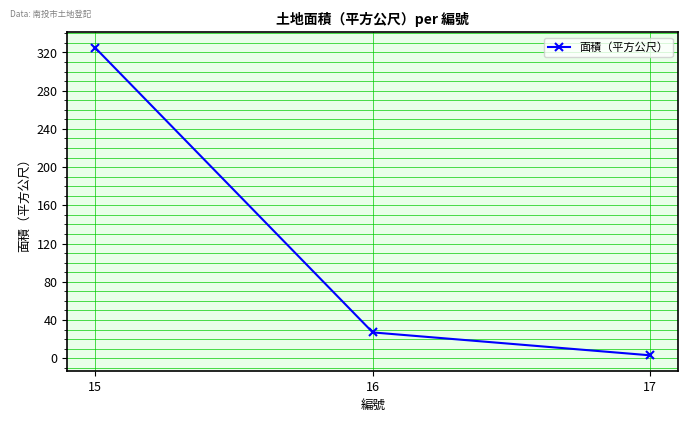

The value at 16 is 38. True or false?

False